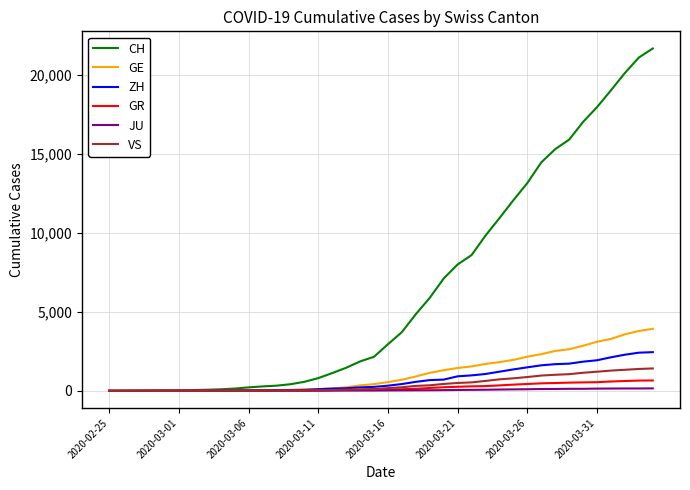

What is the maximum value shown in the chart?

21694